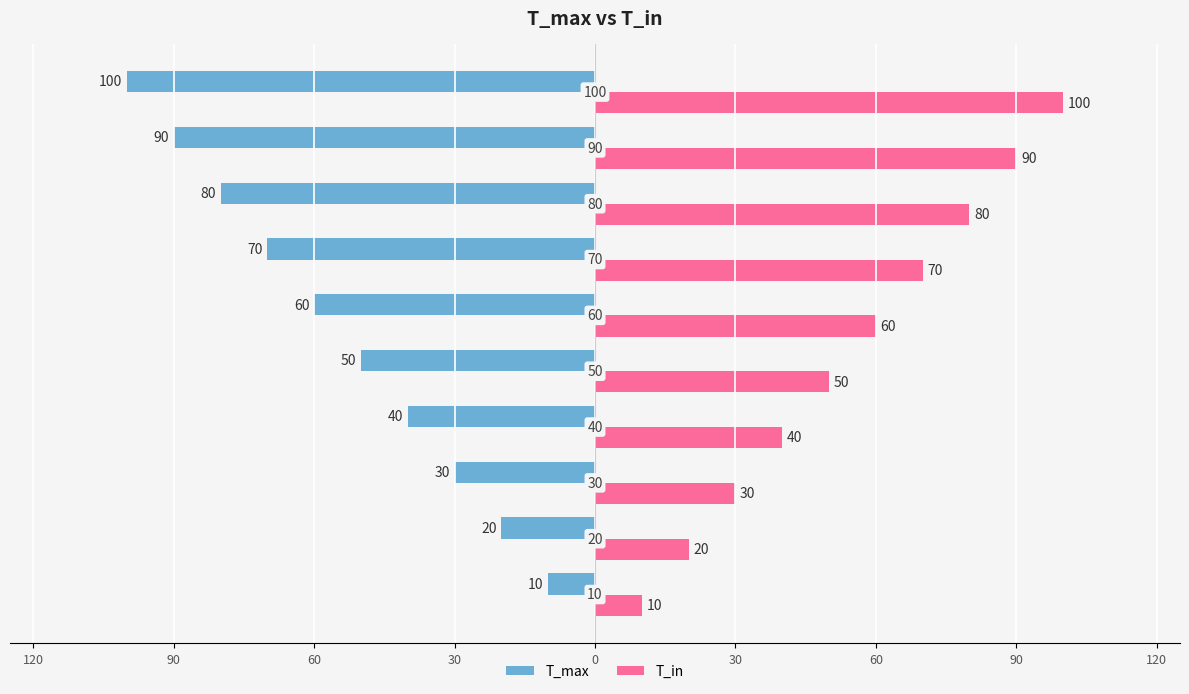

What are all the series names shown in the legend?

T_max, T_in